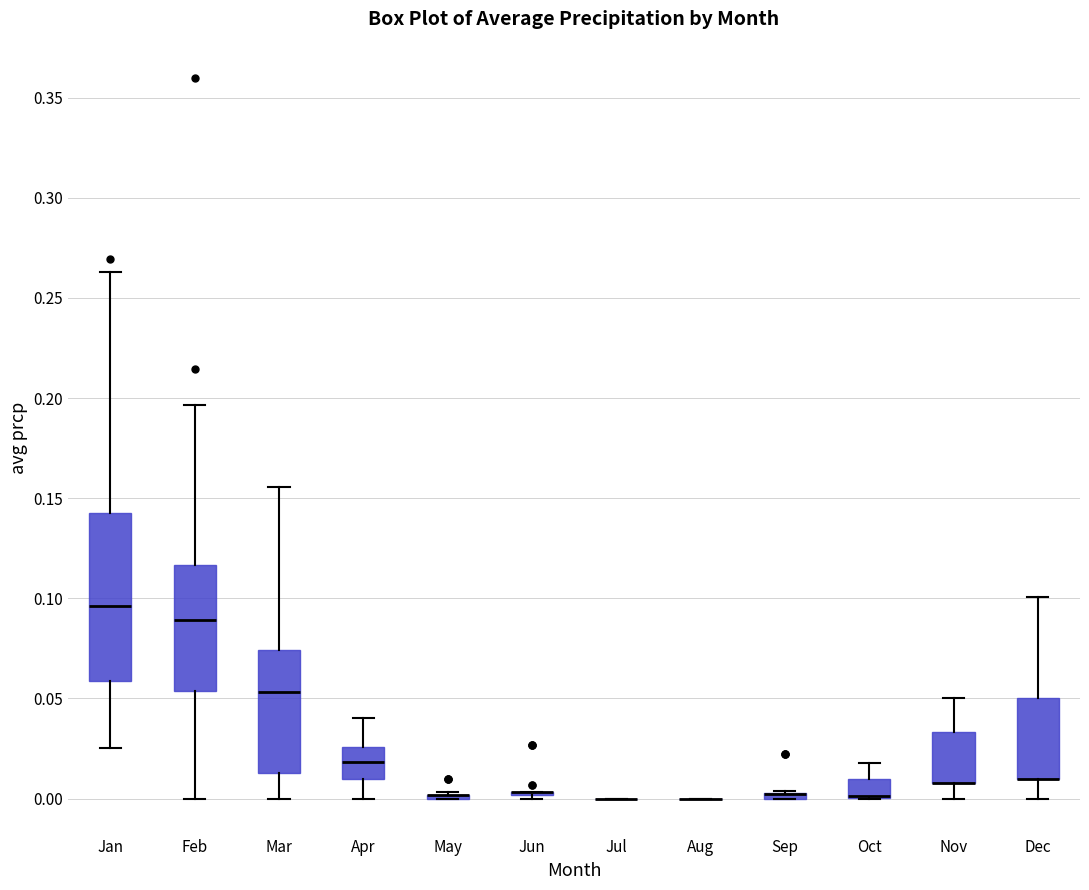

Comparing the boxes themselves (not the whiskers), which one is the tallest?

Jan